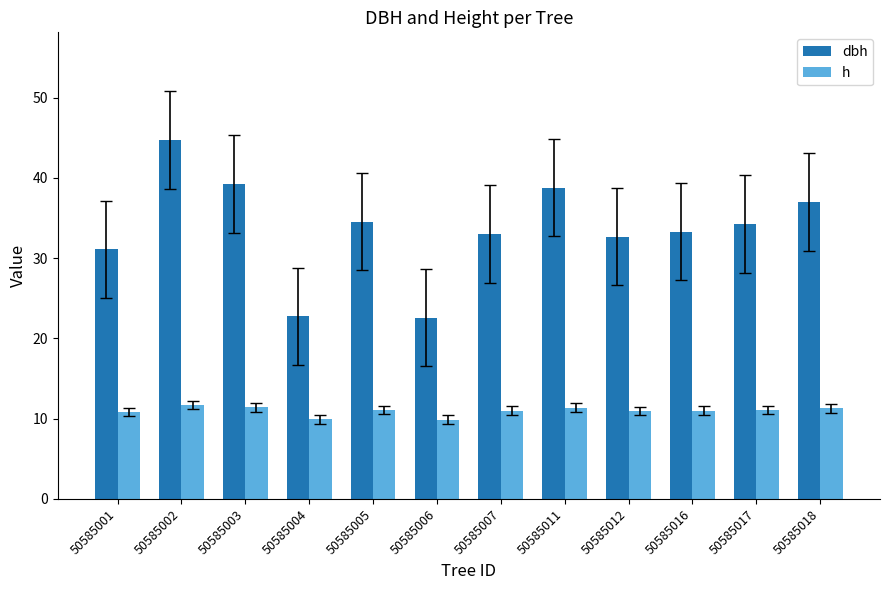

What is the difference between the maximum and minimum values in the dbh series?

22.1